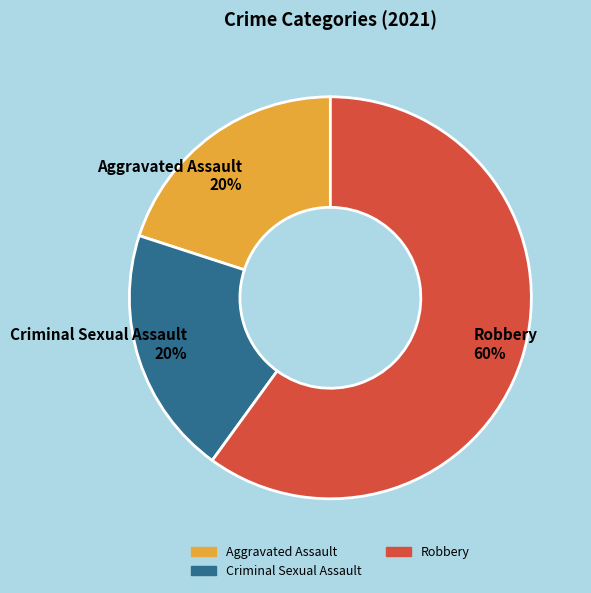

To the nearest percent, what is the difference between the largest and smallest slice percentages?

40%